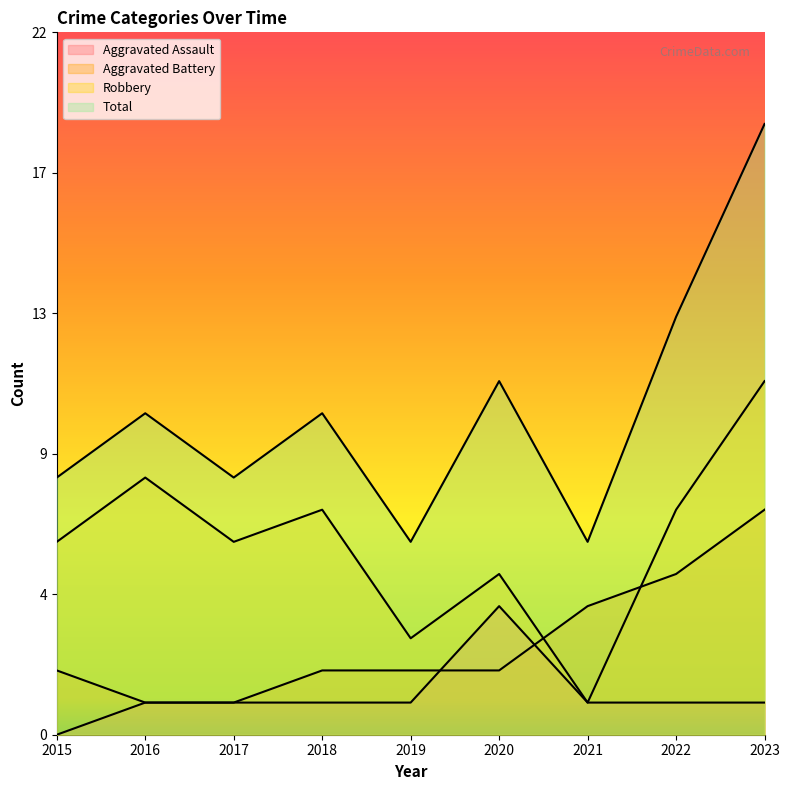

What is the difference between the highest and lowest values at 2015?

8